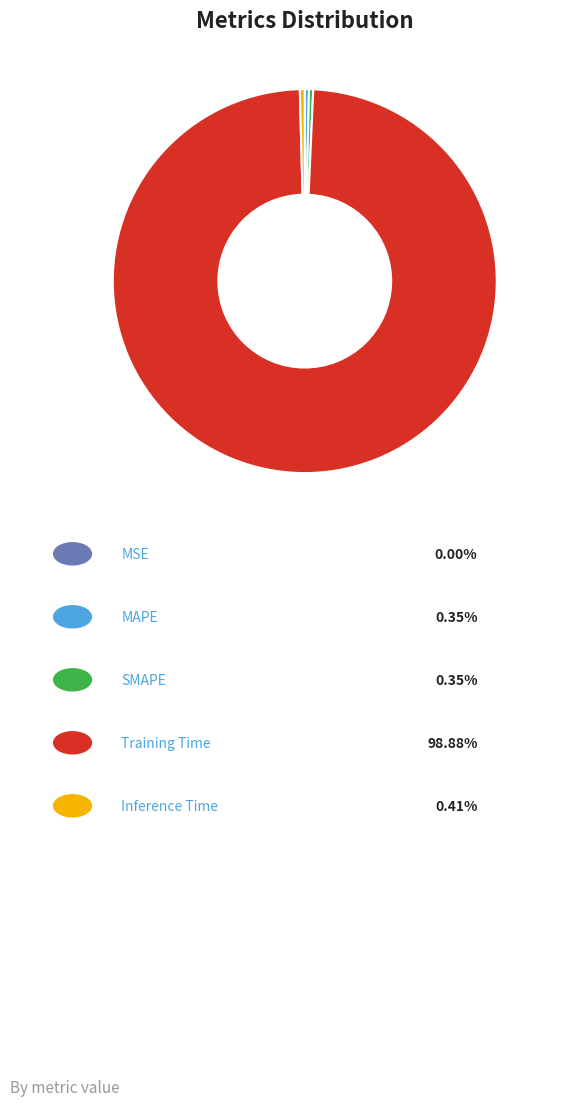

Is there any slice that represents more than half of the pie?

Yes